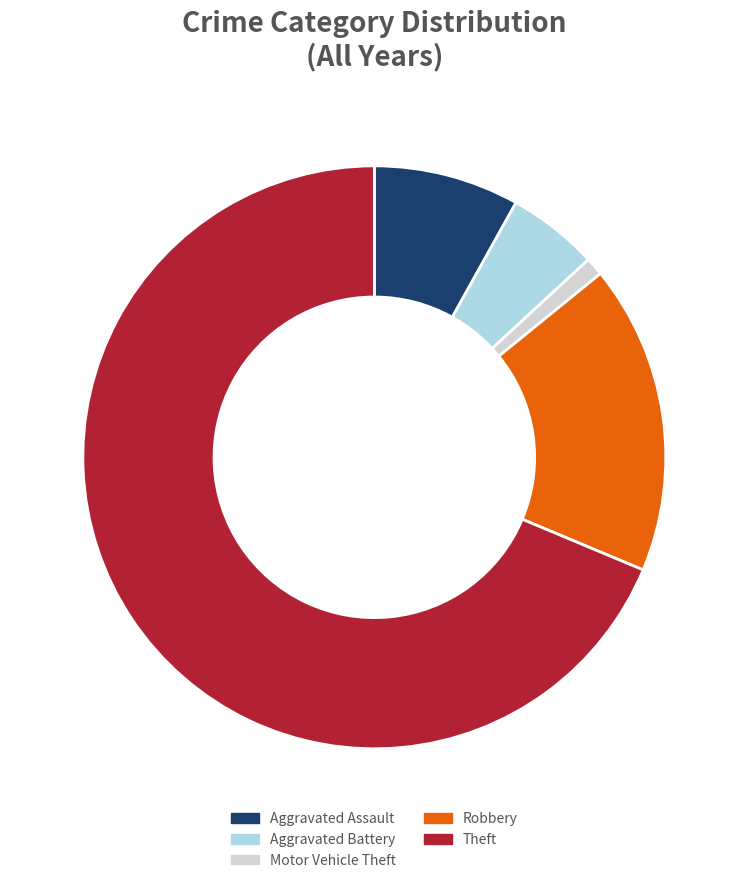

Count the number of slices in the pie.

5